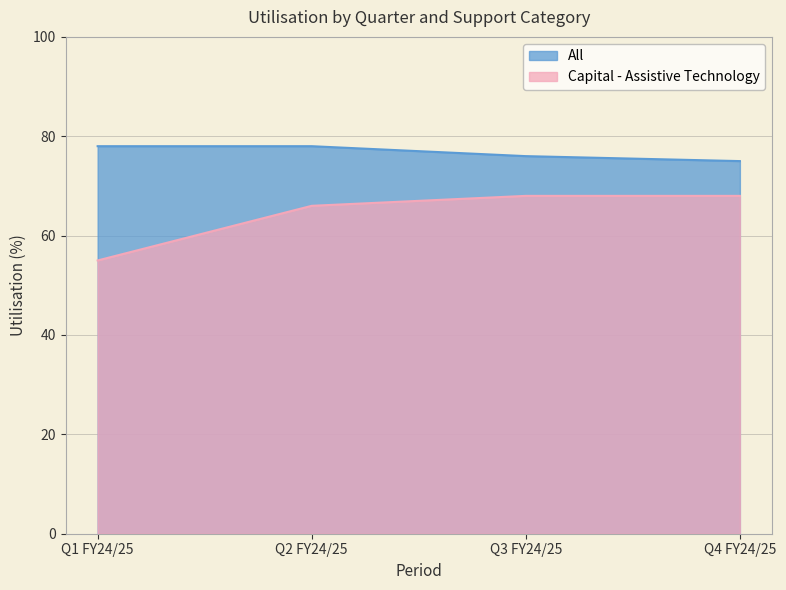

True or false: Capital - Assistive Technology and All intersect in this chart.

False